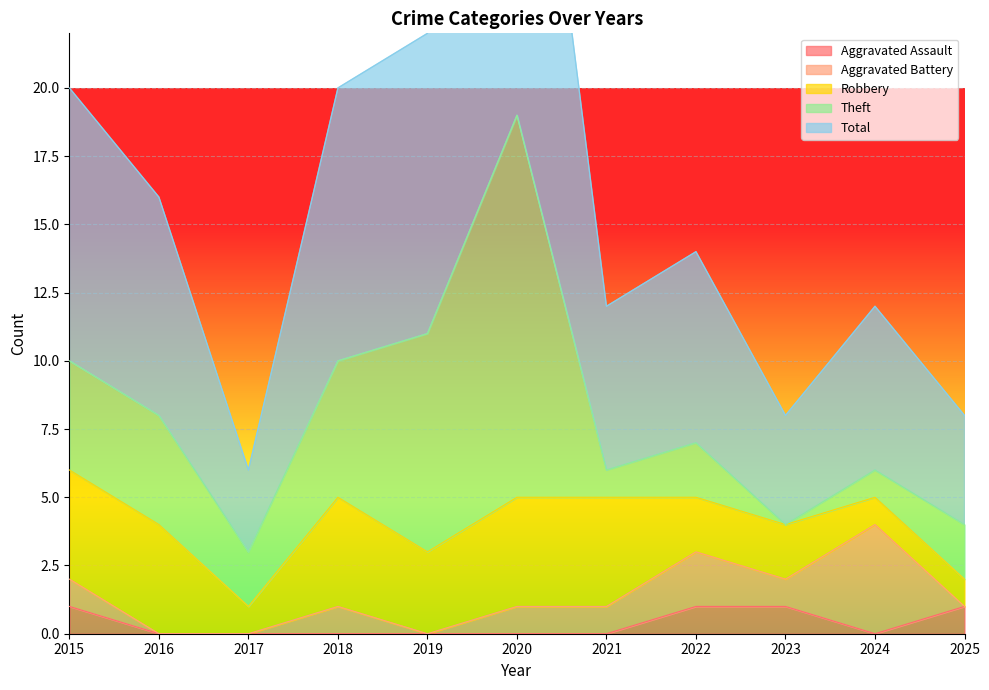

The value of Aggravated Assault at 2023 is 0. True or false?

False